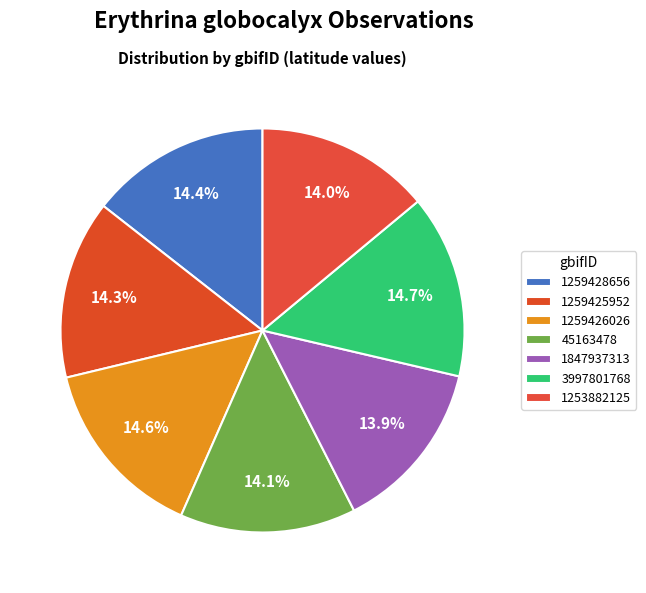

How many slices are in this pie chart?

7